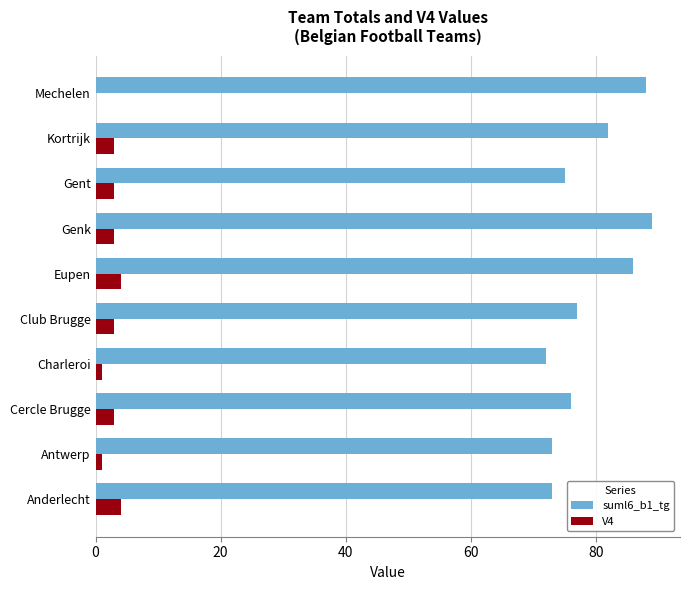

The value of V4 at Cercle Brugge is 3. True or false?

True